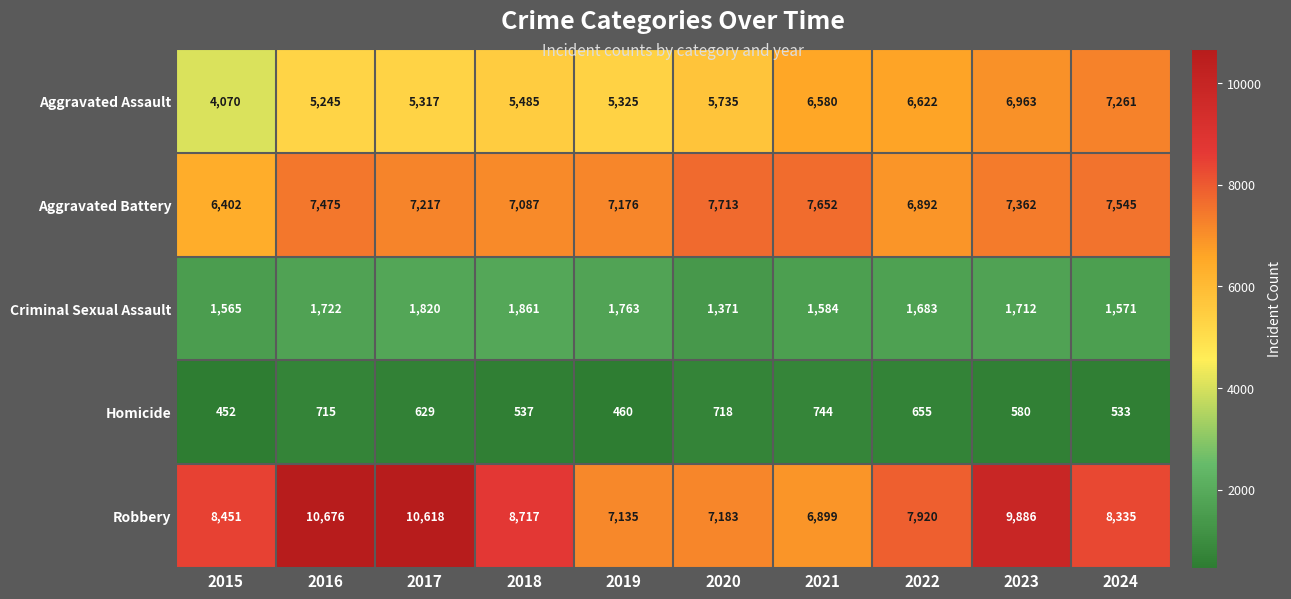

At how many categories does at least one series exceed 2263?

10